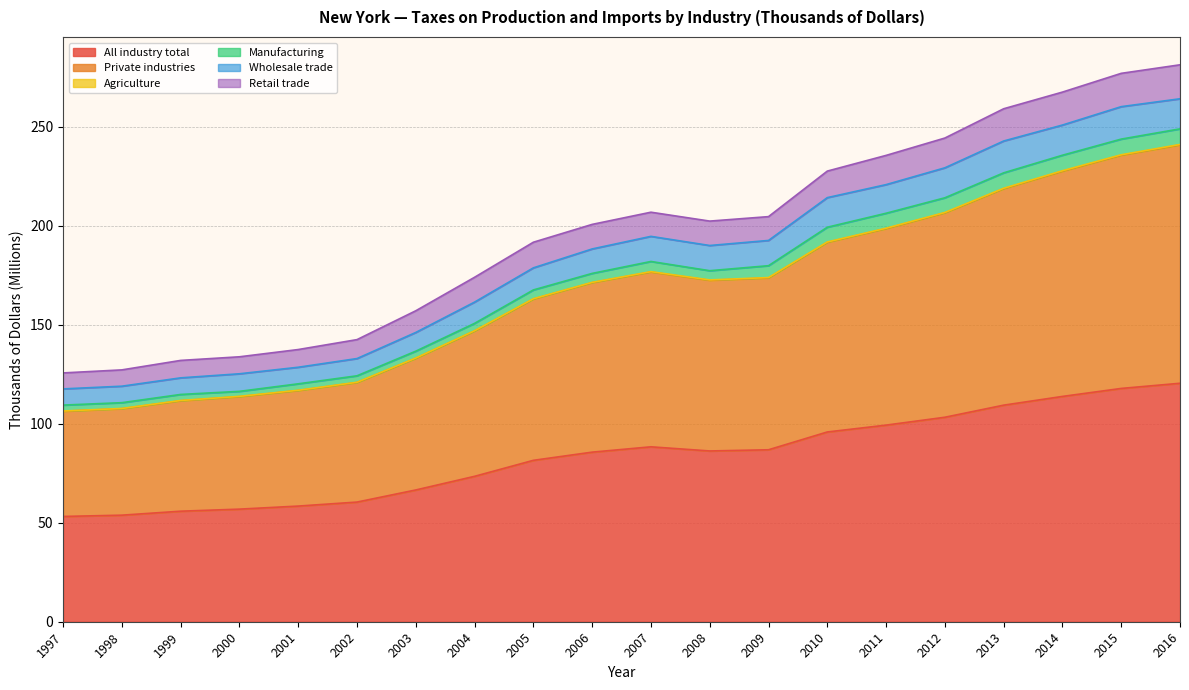

The value of All industry total at 2011 is 171.2. True or false?

False